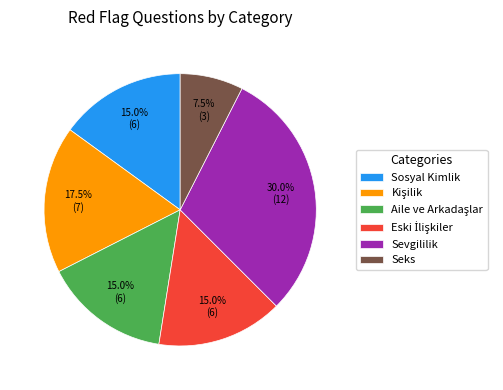

Approximately how many times larger is the value at Sosyal Kimlik compared to Seks?

2.0